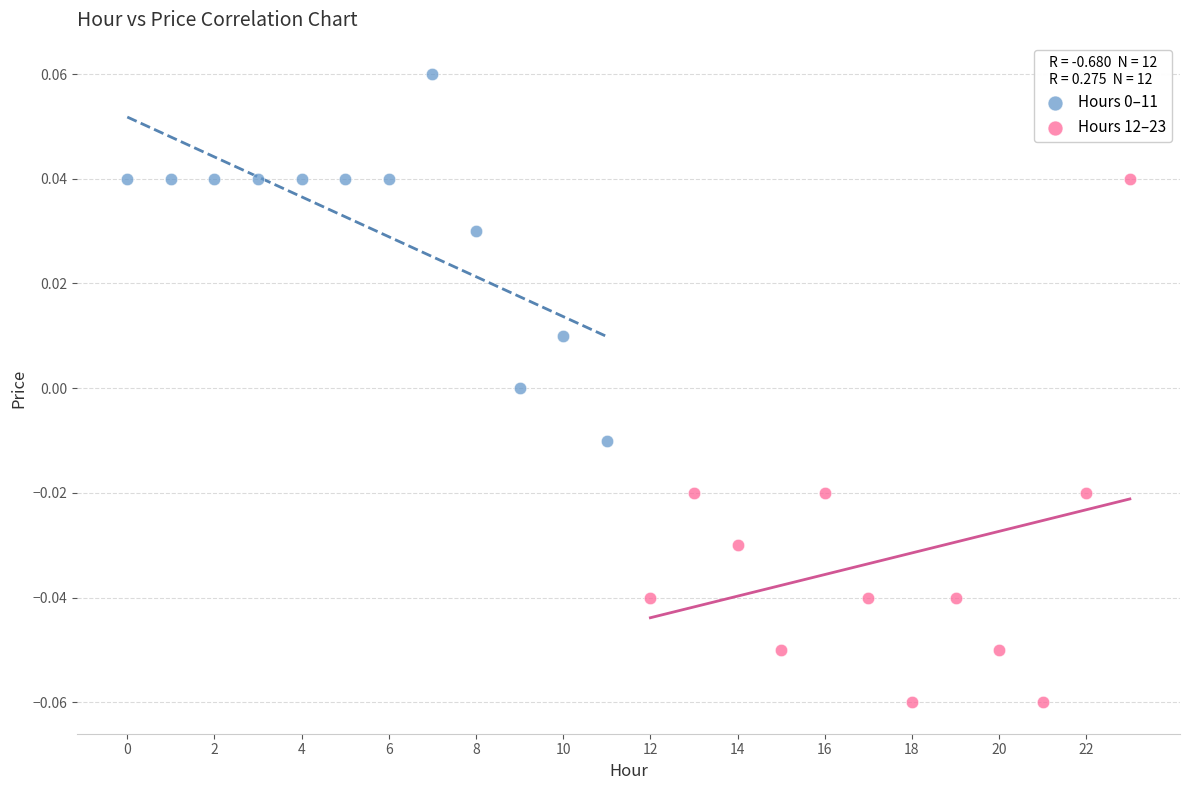

Which series has the largest Y range (max minus min)?

Hours 12–23